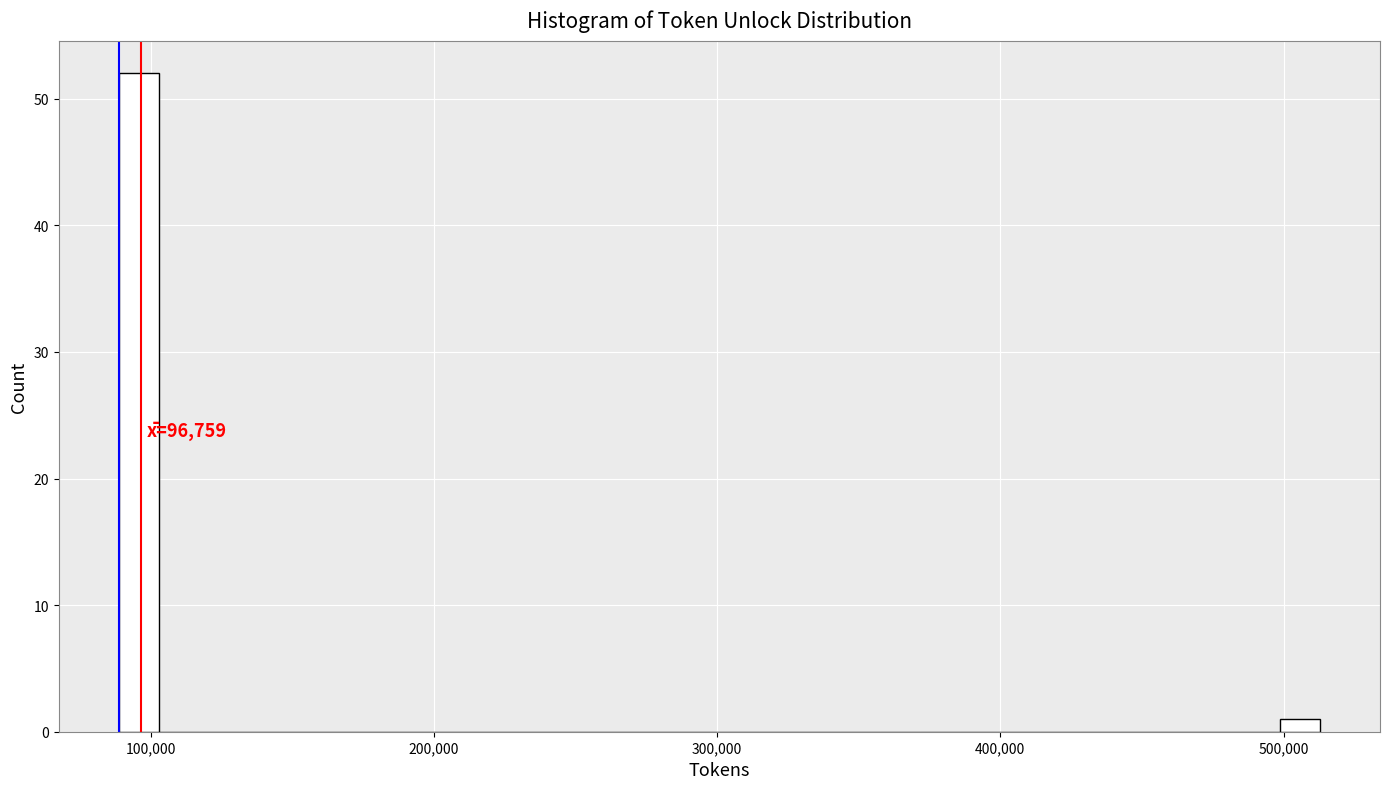

Around what value on the x-axis is the tallest bar? Give the approximate position of its centre, as read against the axis.

100000